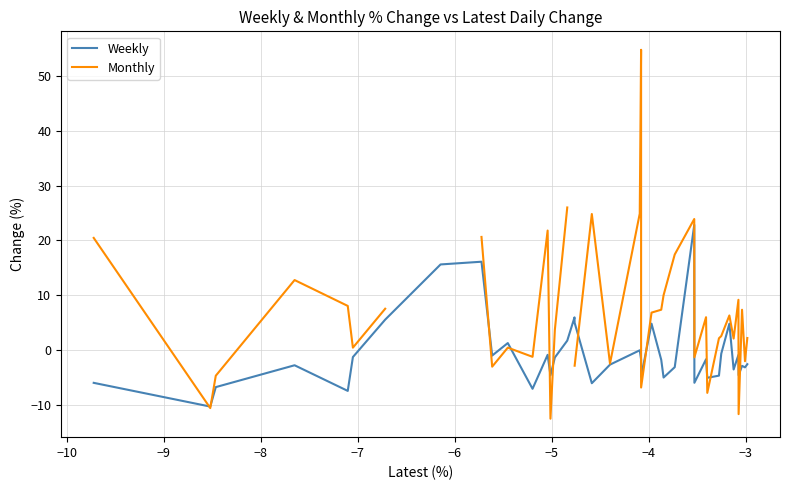

What is the maximum value for Weekly?

22.8